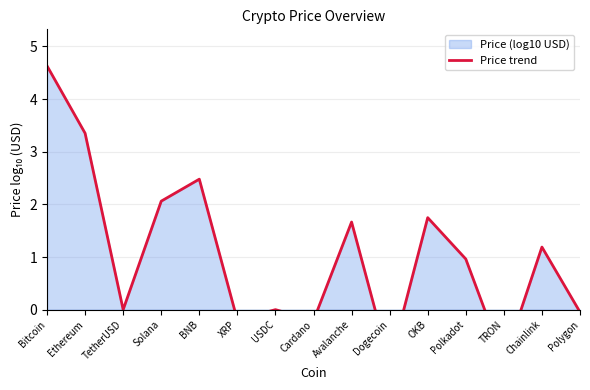

How many data points are less than 0?

5